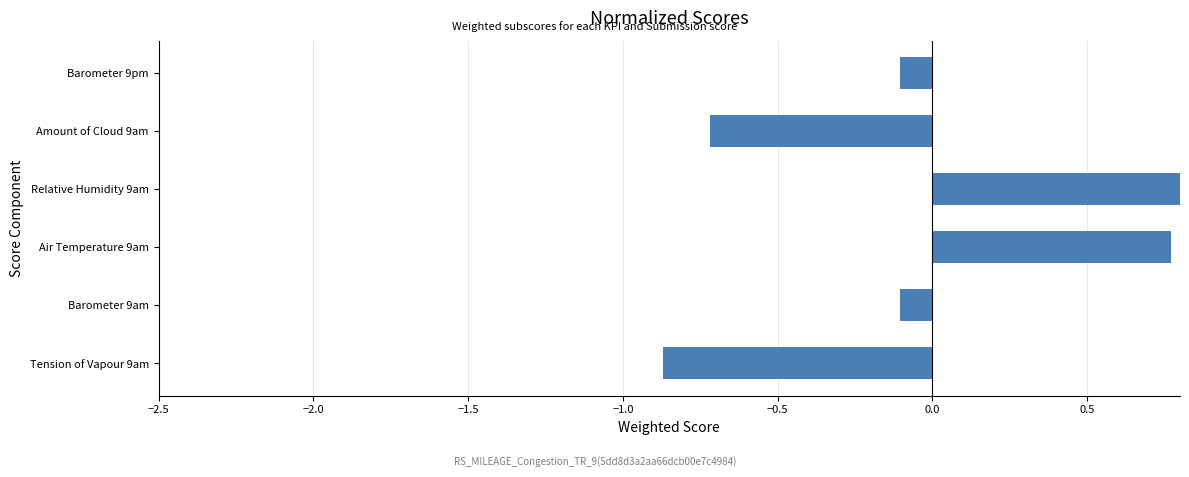

What is the difference between the maximum and second lowest values?

1.7